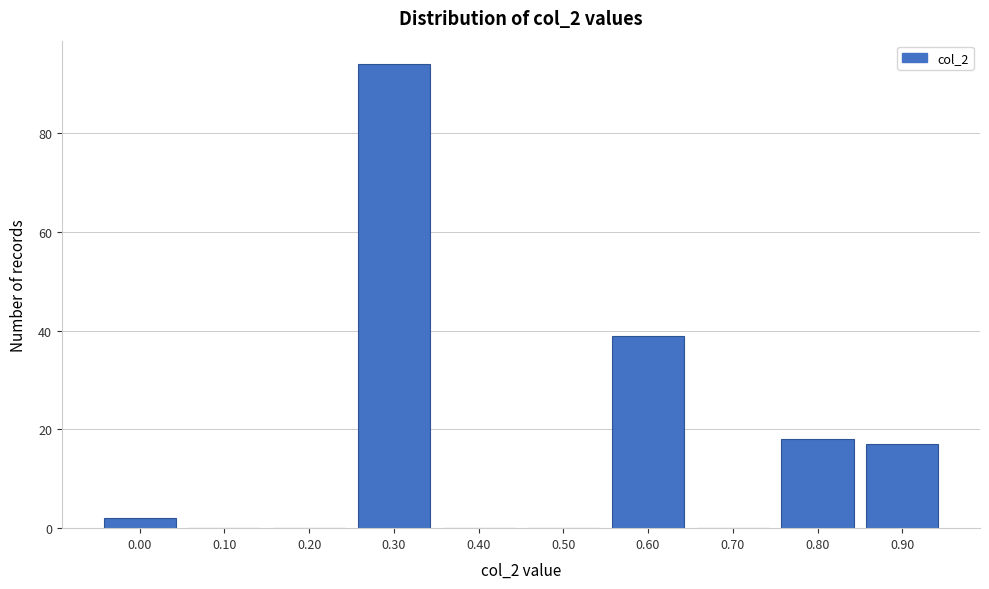

Reading left to right, transcribe all the data shown in this chart.

0.00=2	0.10=0	0.20=0	0.30=94	0.40=0	0.50=0	0.60=39	0.70=0	0.80=18	0.90=17